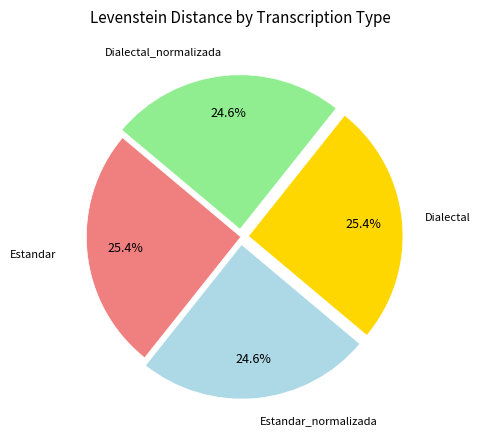

To the nearest percent, what is the difference between the largest and smallest slice percentages?

1%